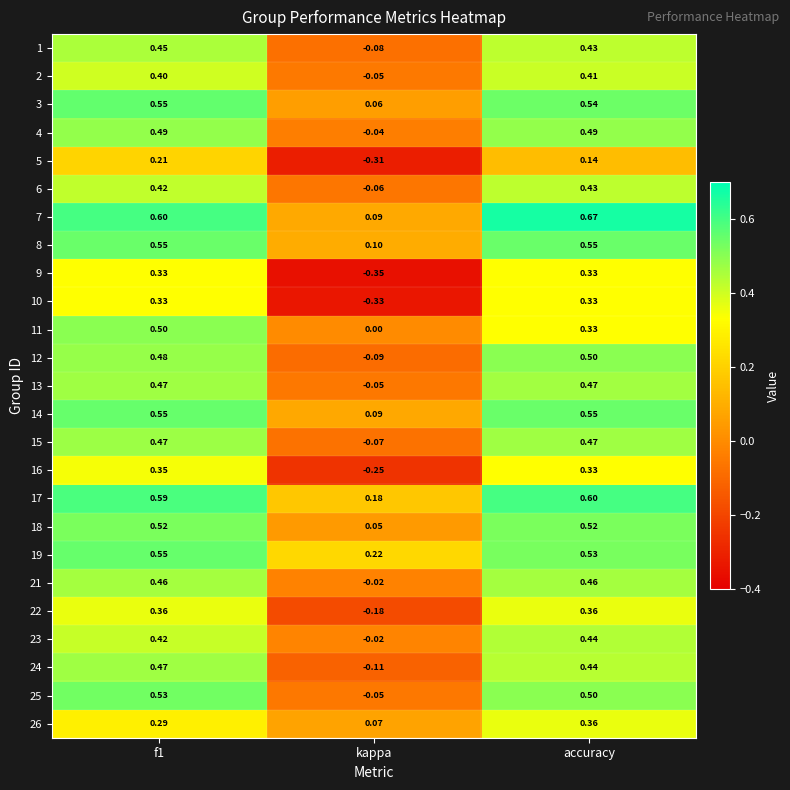

Is the value of 2 at f1 greater than the value of 12 at kappa?

Yes